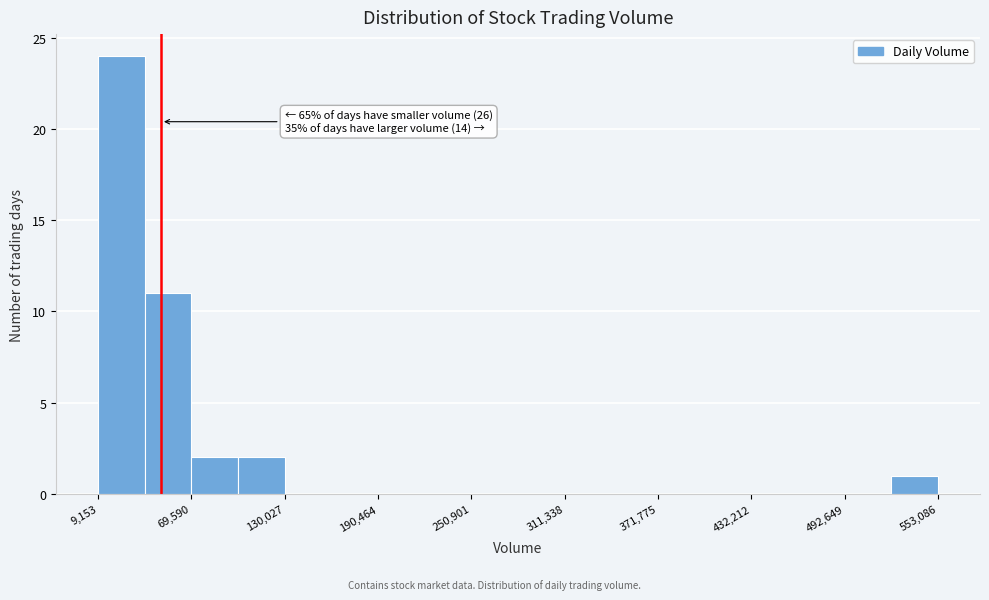

Read against the x-axis, roughly where is the centre of the tallest bar?

20000